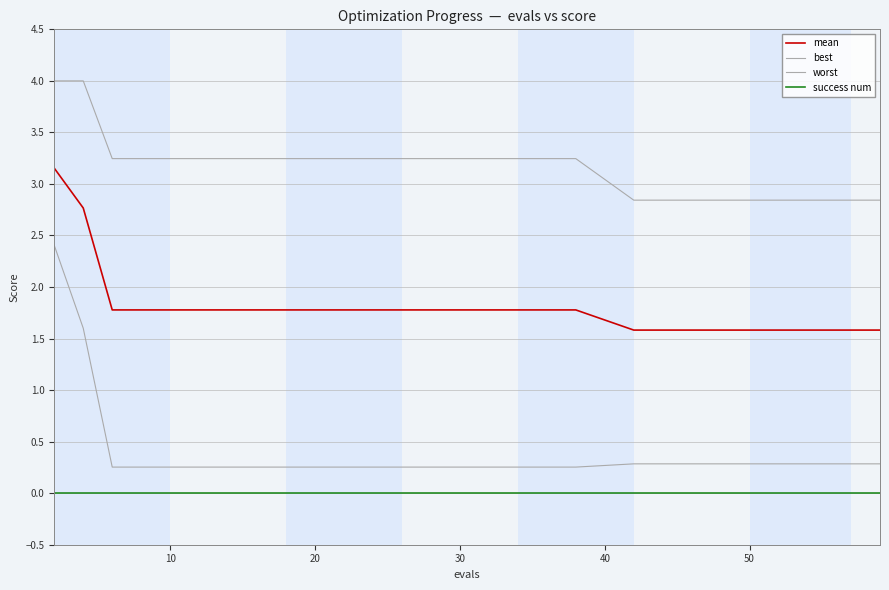

How many series are shown in this chart?

4